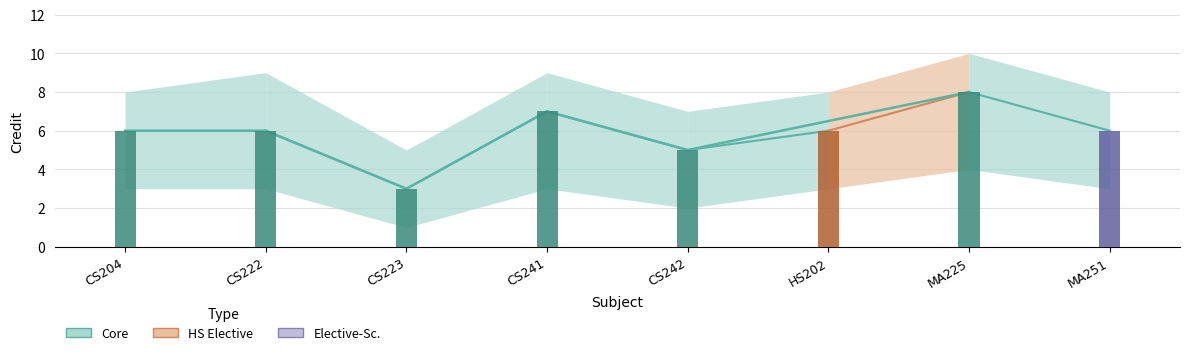

What is the label of the 1st bar from the left?

CS204